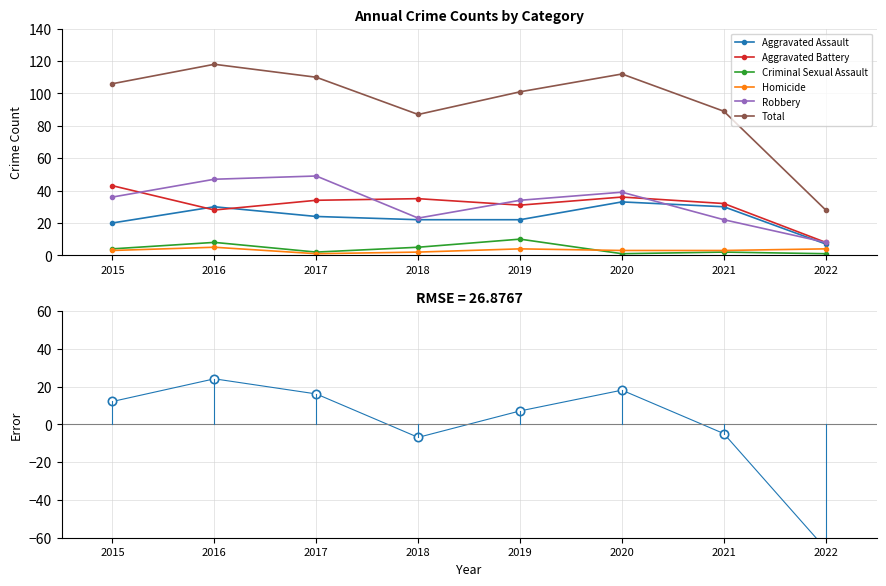

What is the value of the Homicide point at the 5th from the left?

4.0